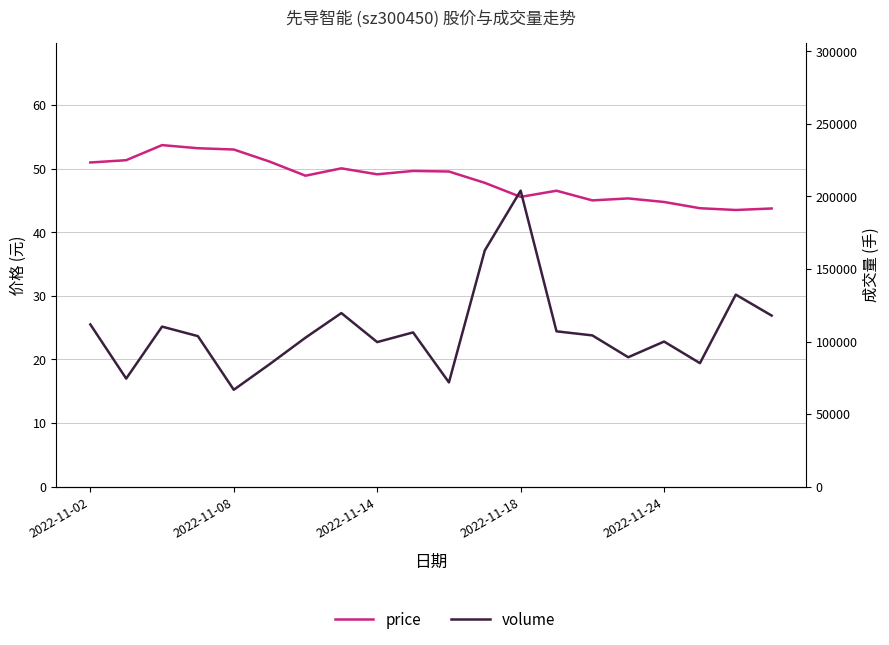

The value of volume at 15 is 89188.0. True or false?

True